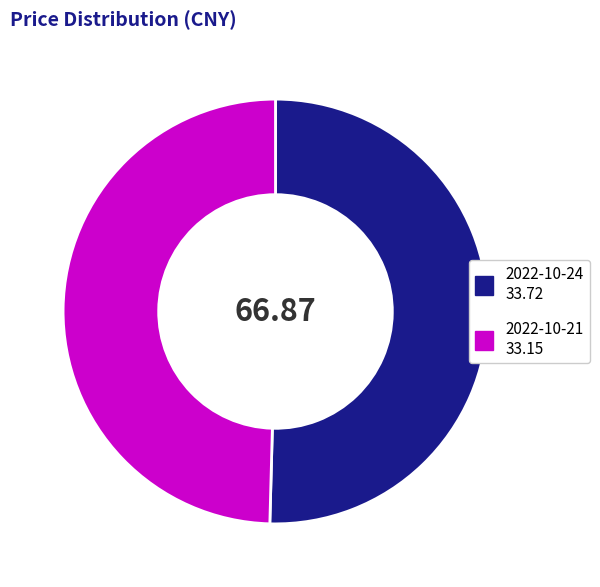

Does any single category account for the majority?

Yes